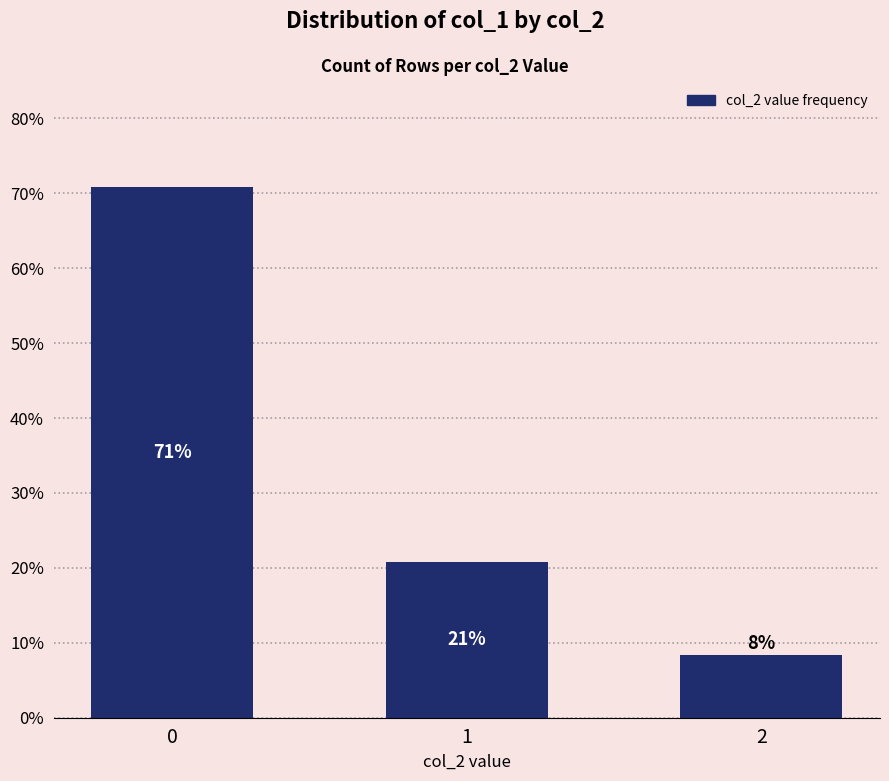

List the labels in order of value, largest first.

0, 1, 2